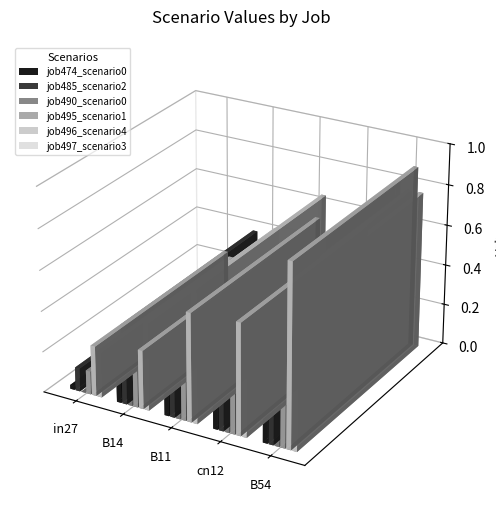

What is the sum of all job485_scenario2_953 values?

2.1